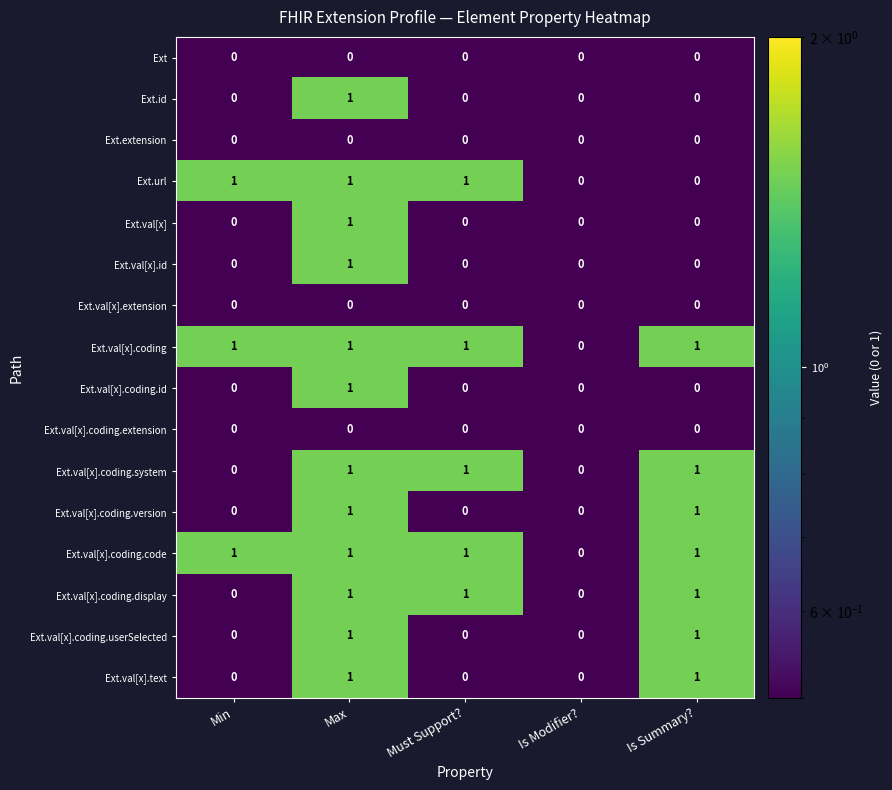

What is the maximum value shown in the chart?

1